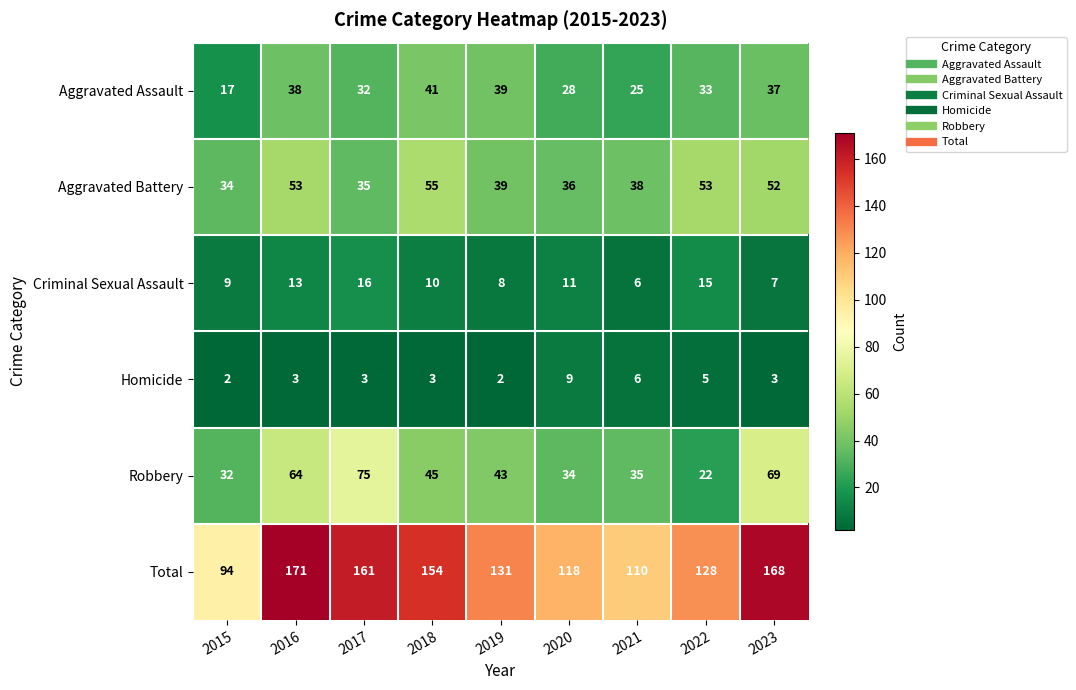

What is the sum of all Robbery values?

419